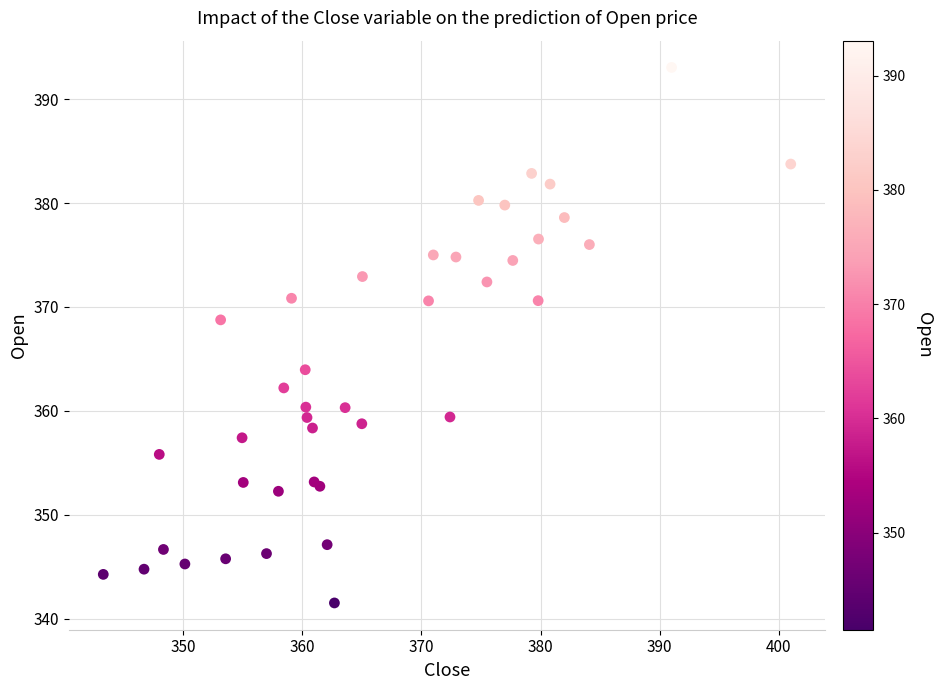

What Y value in the scatter plot is closest to 367?

368.8